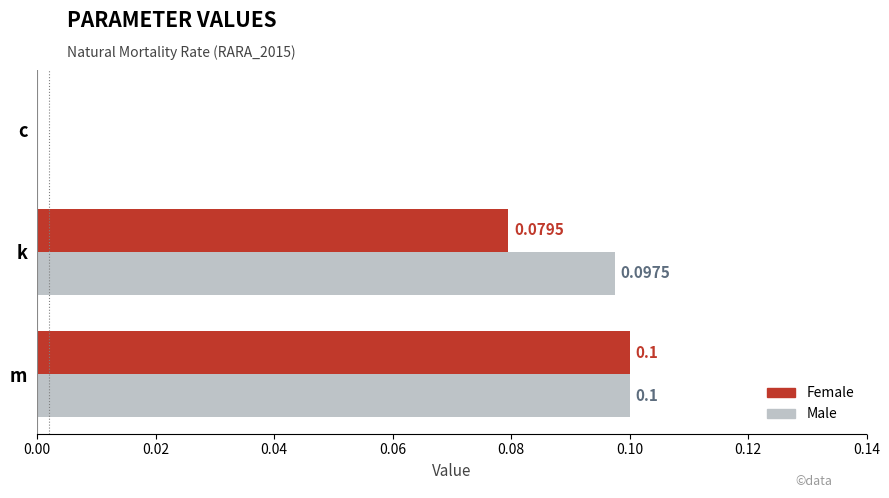

Which category has the highest value across all series?

m